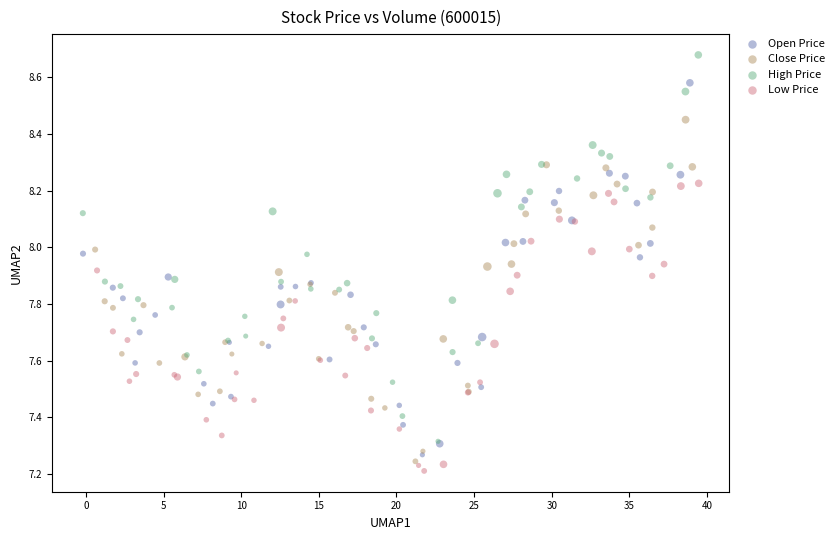

Which series contains the highest Y value?

High Price